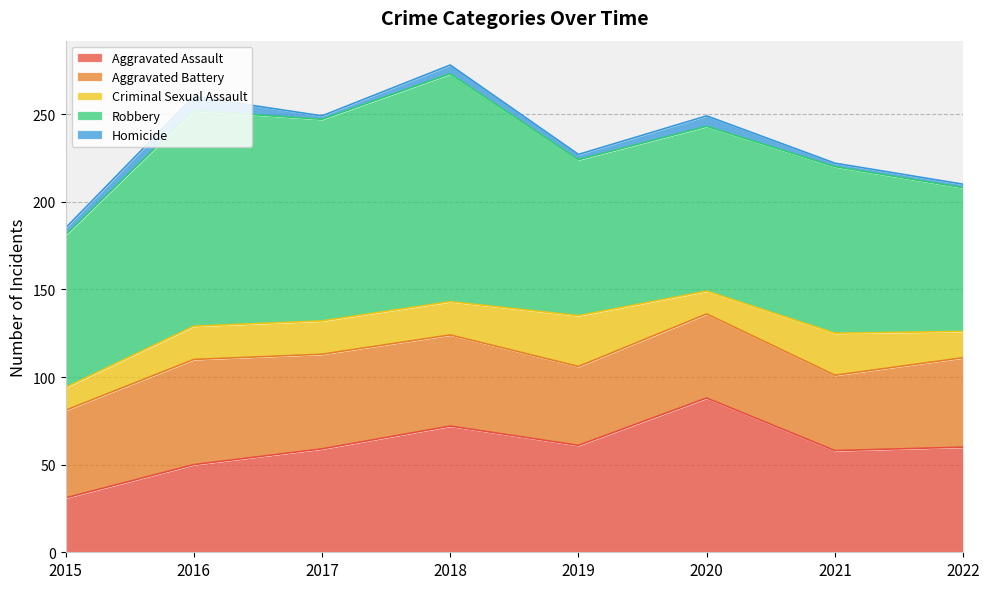

Count the number of data series in this chart.

5